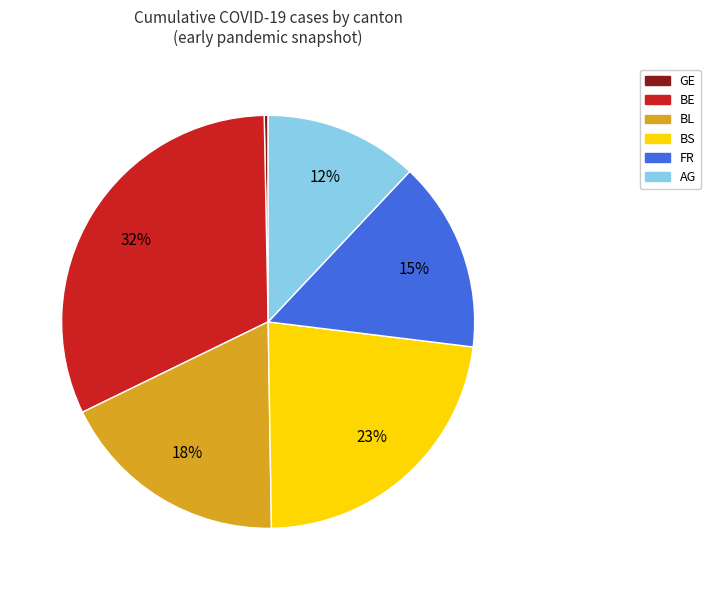

Does AG account for over 50% of the chart?

No